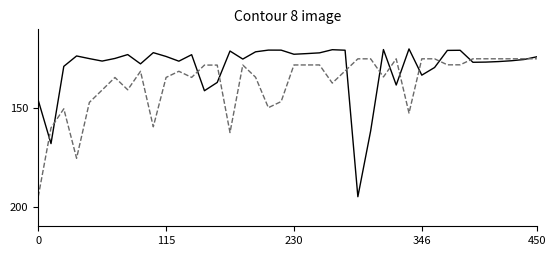

What is the maximum value shown in the chart?

195.0